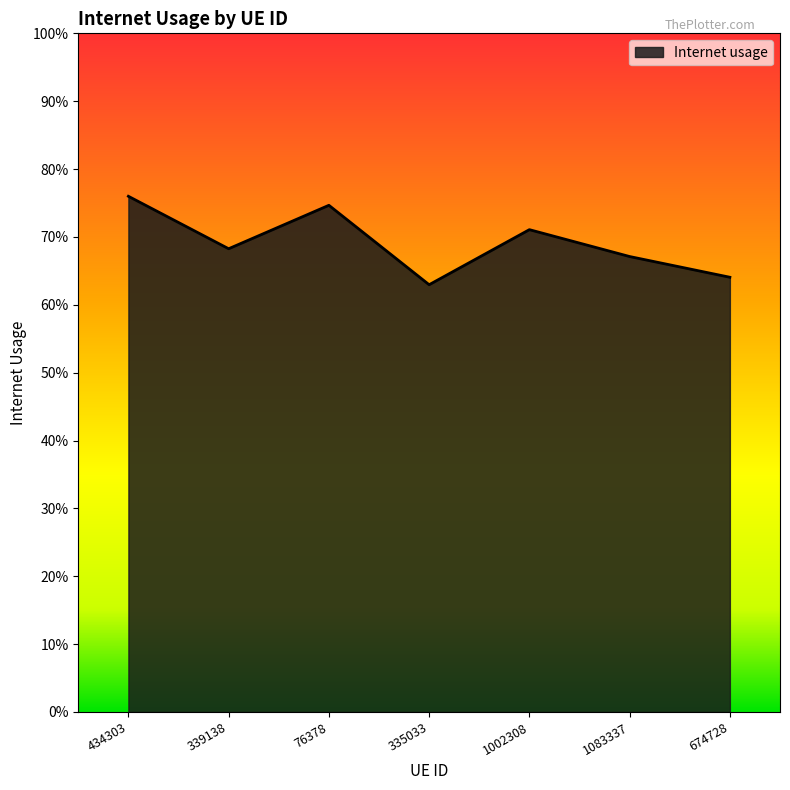

What is the approximate value at 674728?

0.6